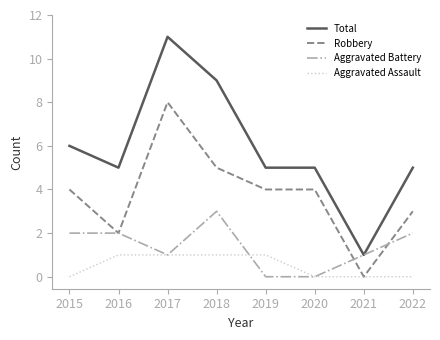

Count the Robbery values in the range 3 to 5.

5